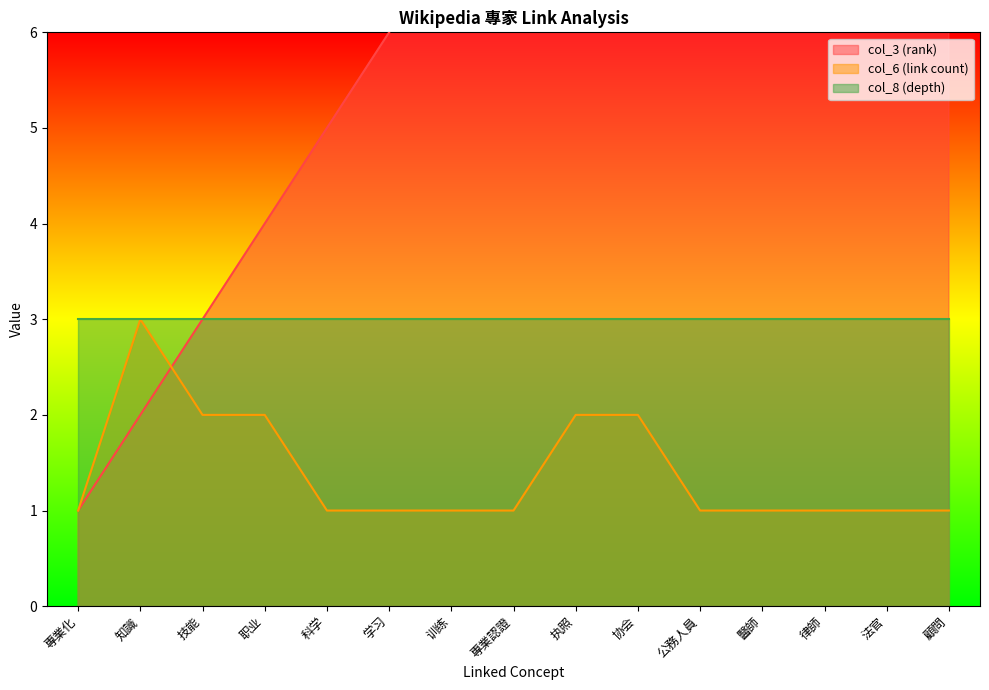

True or false: col_3 (rank) has more than 0 points higher than both neighbors.

False